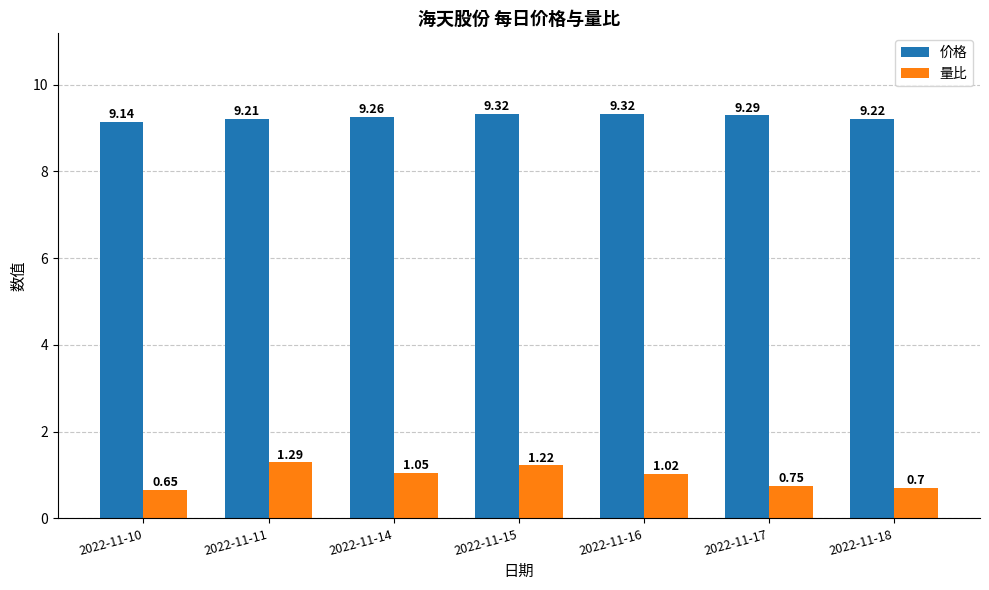

What is the sum of the 量比 values at 2022-11-15 and 2022-11-14?

2.3